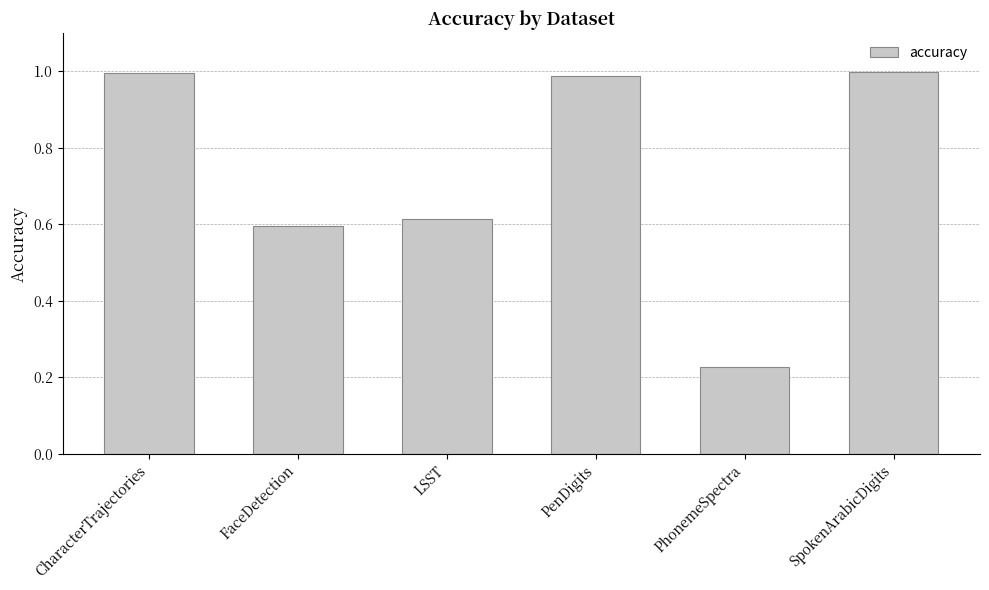

At which label is the value closest to 0?

PhonemeSpectra